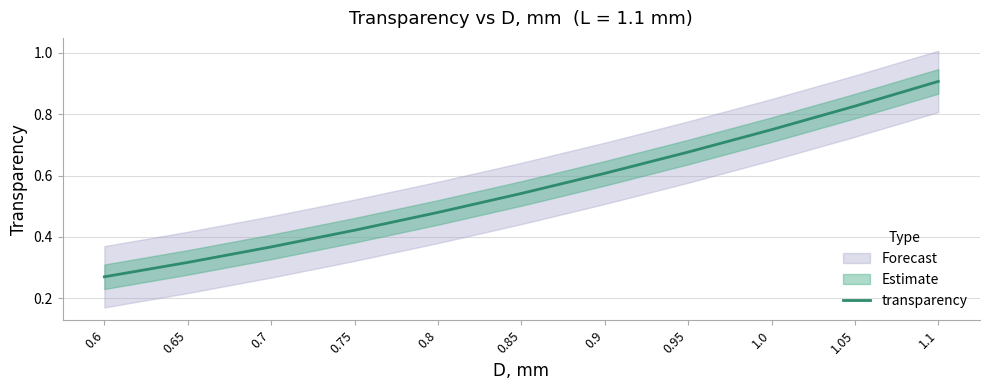

Reading left to right, transcribe all the data shown in this chart.

0.6=0.3	0.65=0.3	0.7=0.4	0.75=0.4	0.8=0.5	0.85=0.5	0.9=0.6	0.95=0.7	1.0=0.7	1.05=0.8	1.1=0.9